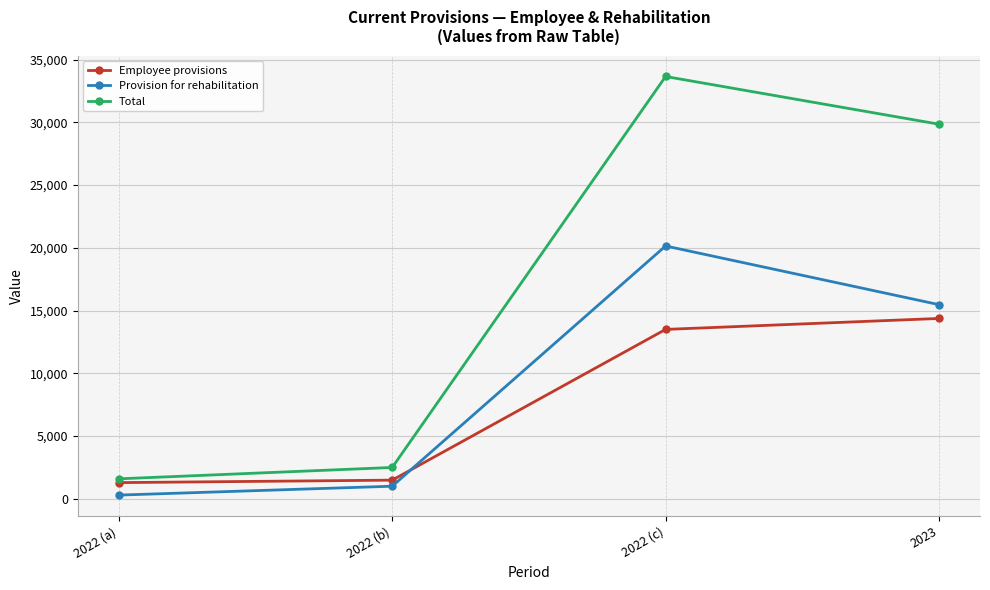

What are all the series names shown in the legend?

Employee provisions, Provision for rehabilitation, Total